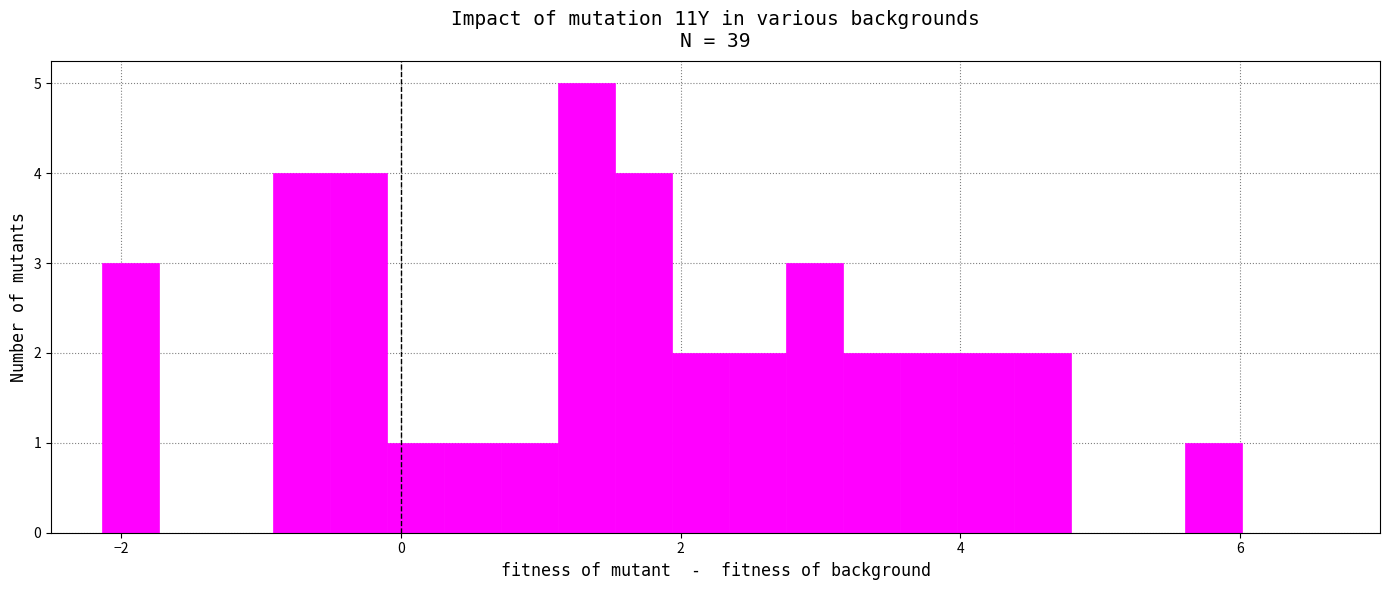

Around what value on the x-axis is the tallest bar? Give the approximate position of its centre, as read against the axis.

1.4